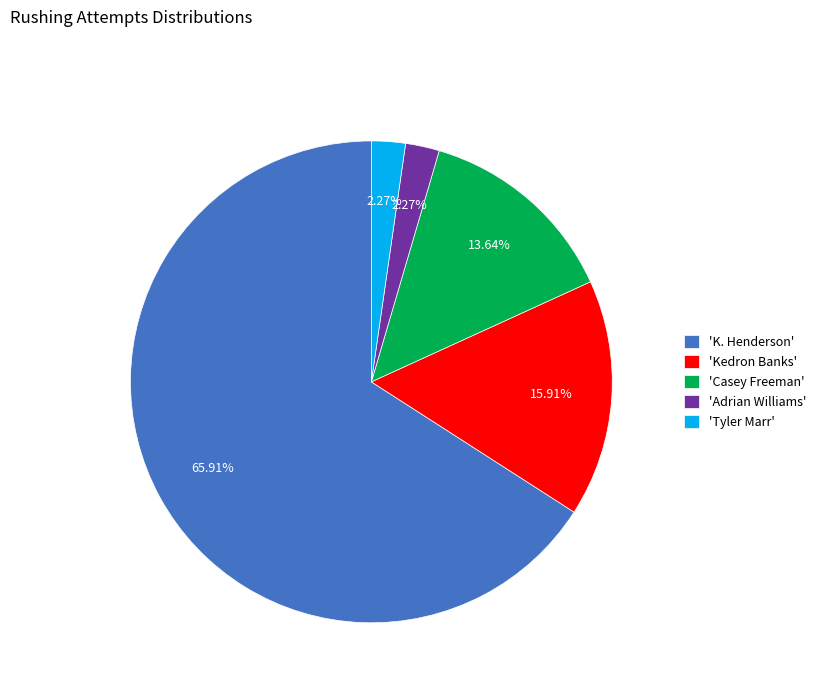

Is the sum of 'Casey Freeman' and 'Adrian Williams' greater than half?

No